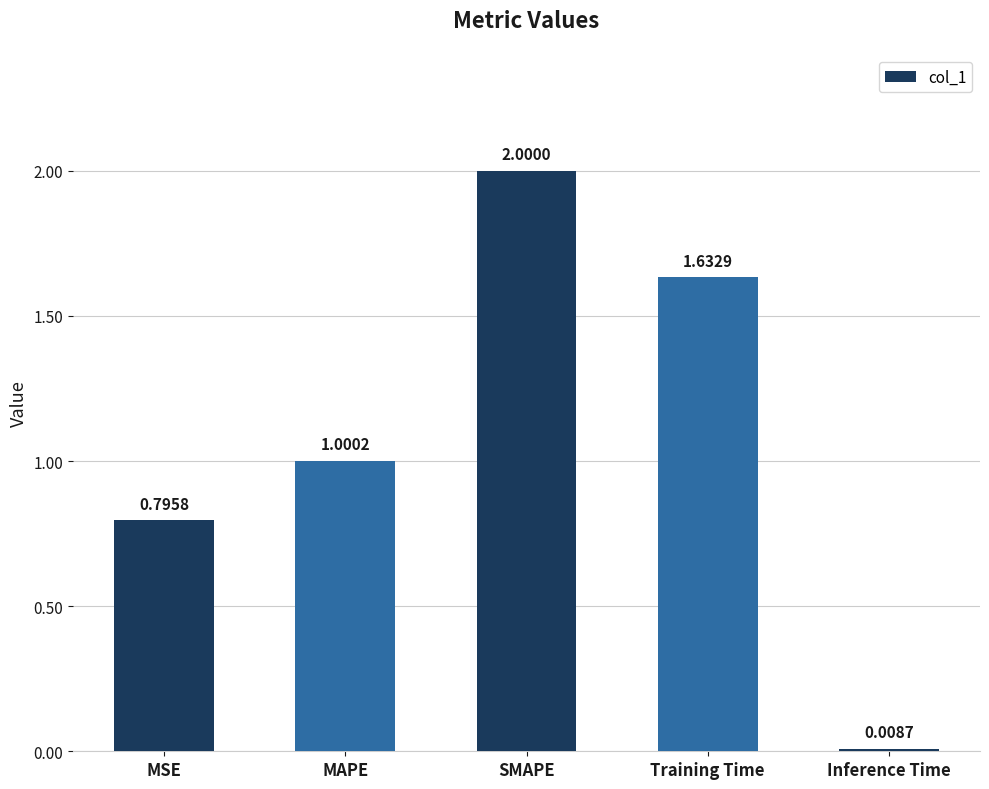

What is the label of the 4th bar from the left?

Training Time